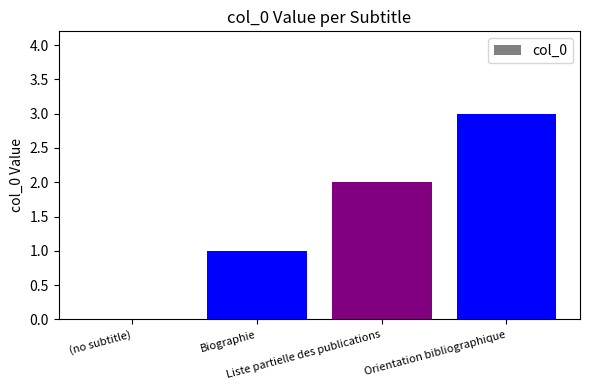

What is the sum of all values?

6